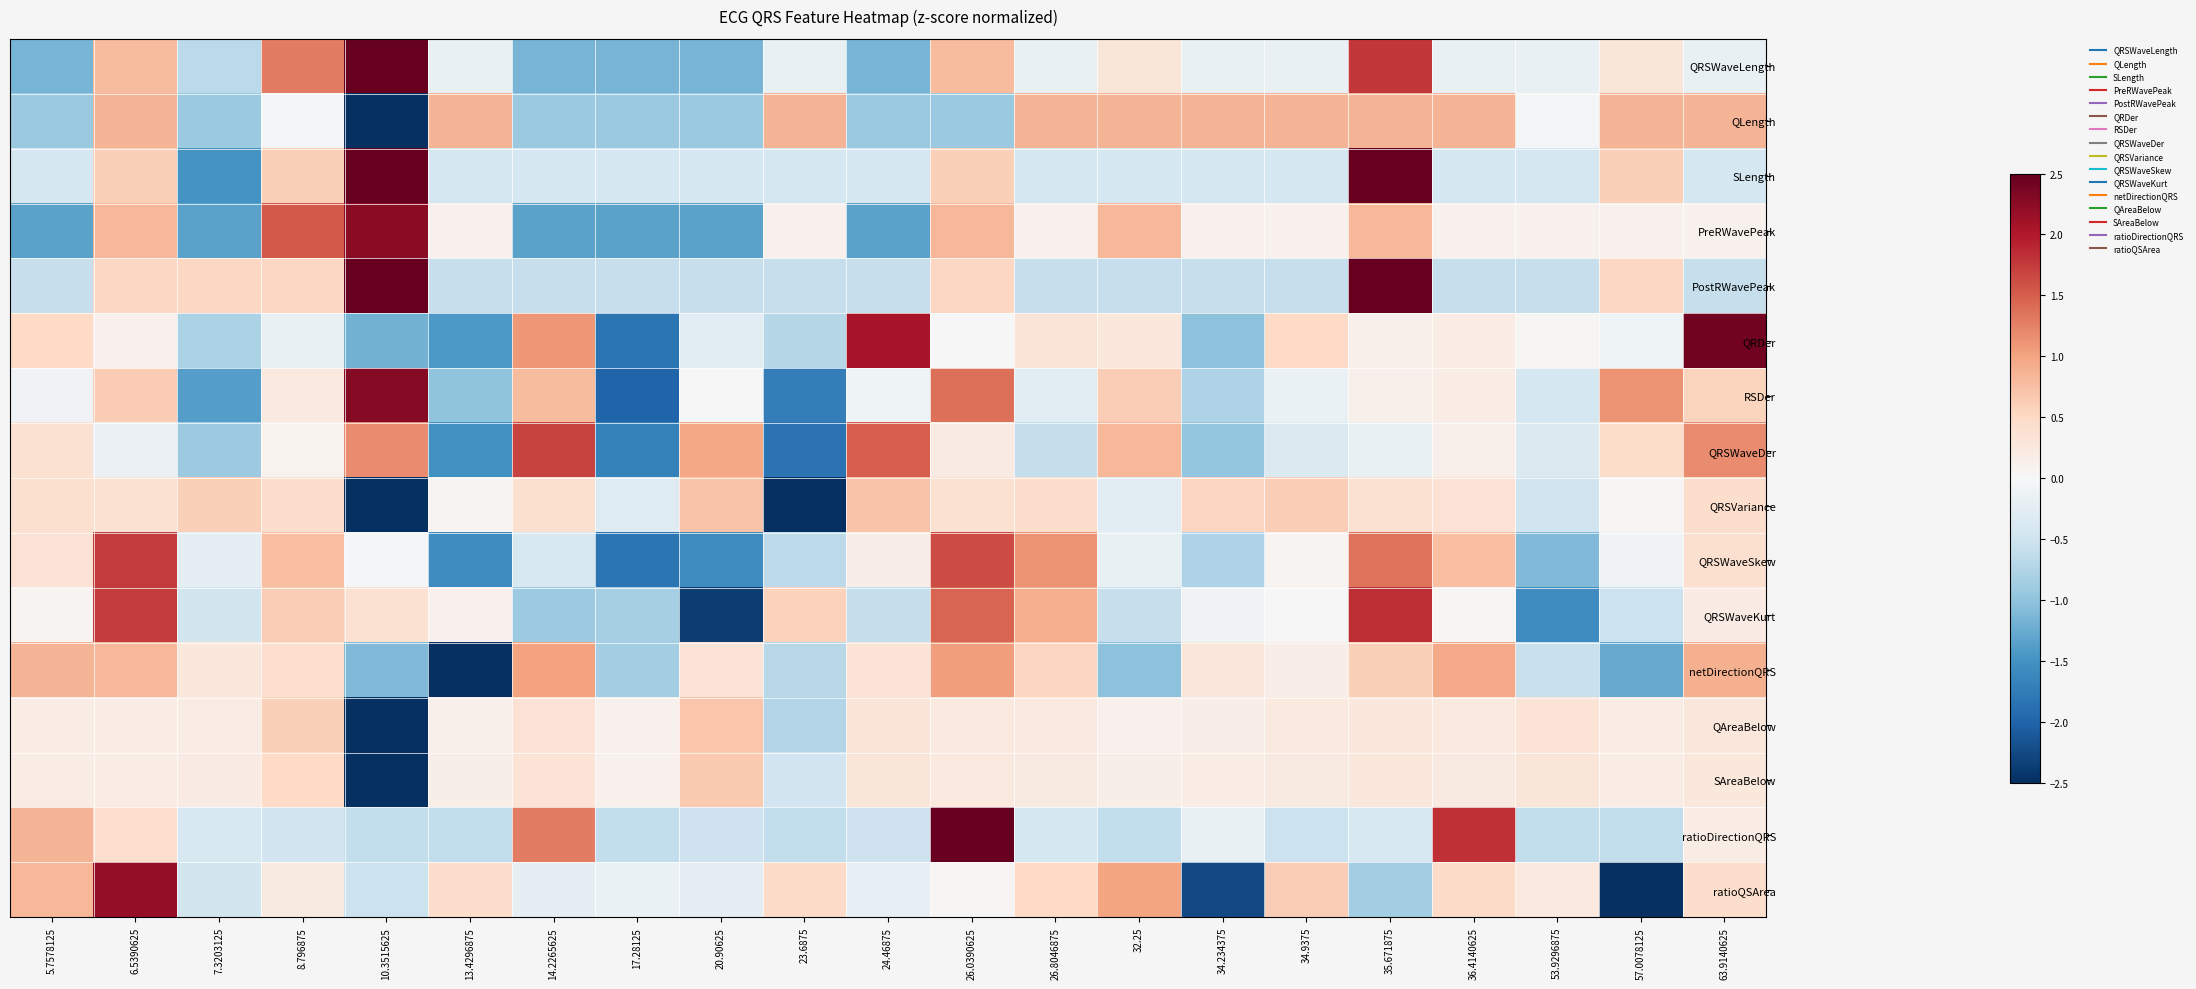

List the series in order of their peak value, lowest first.

SAreaBelow, QAreaBelow, QRSVariance, QLength, netDirectionQRS, QRSWaveDer, QRSWaveSkew, QRSWaveKurt, ratioQSArea, PreRWavePeak, RSDer, QRDer, SLength, QRSWaveLength, PostRWavePeak, ratioDirectionQRS